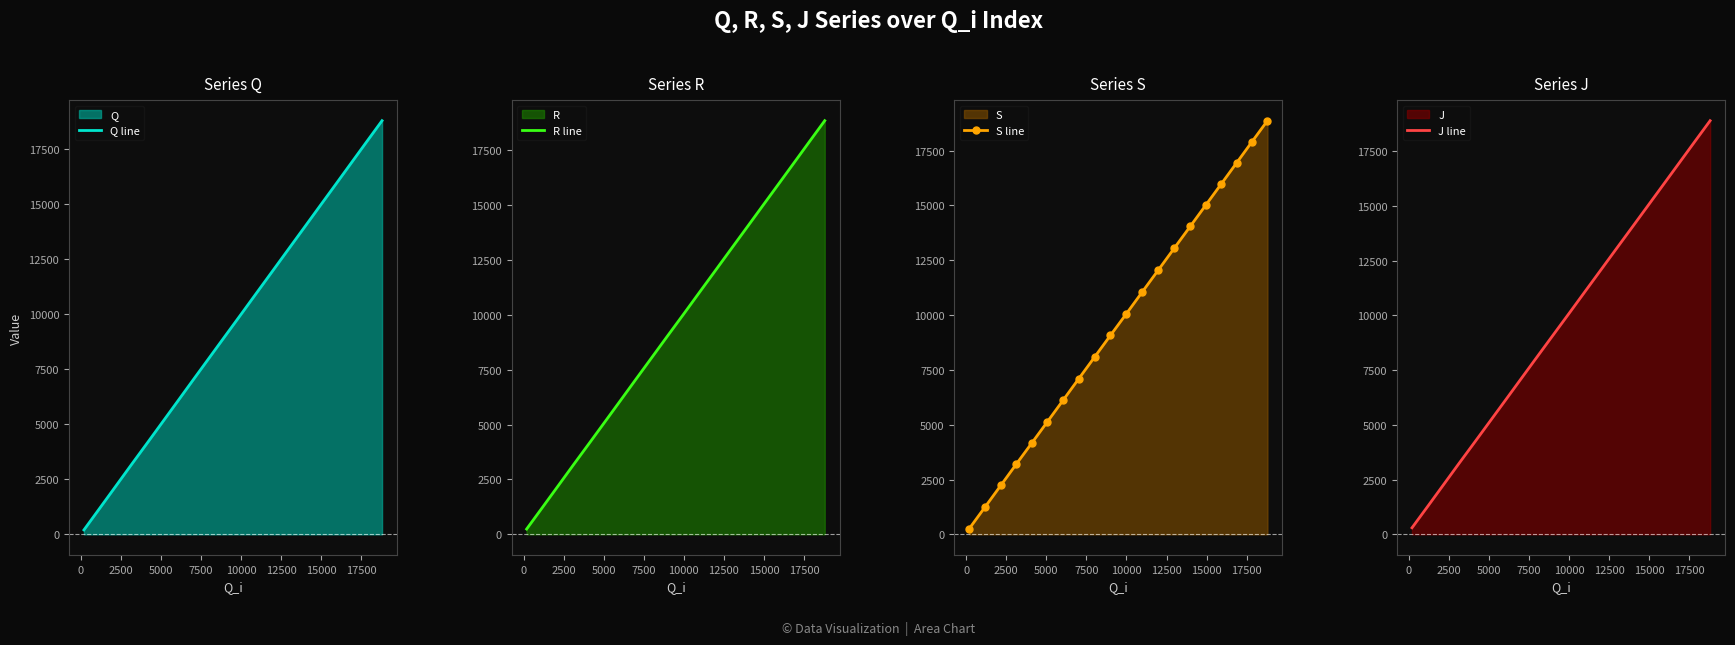

True or false: Q line has more than 0 interior local peaks.

False